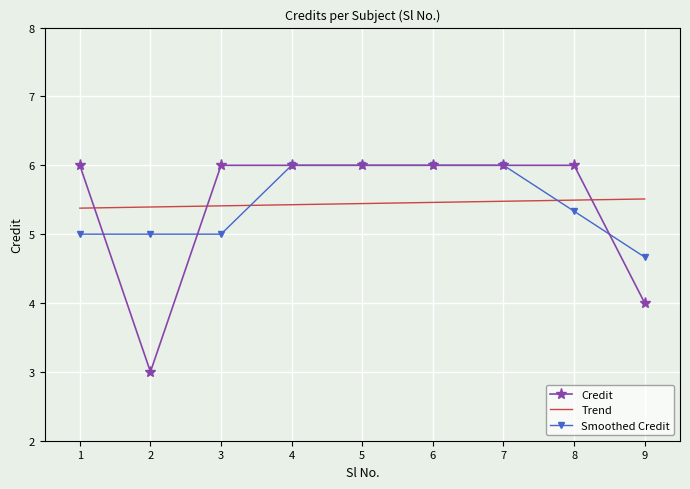

Which series has the largest range (max minus min)?

Credit